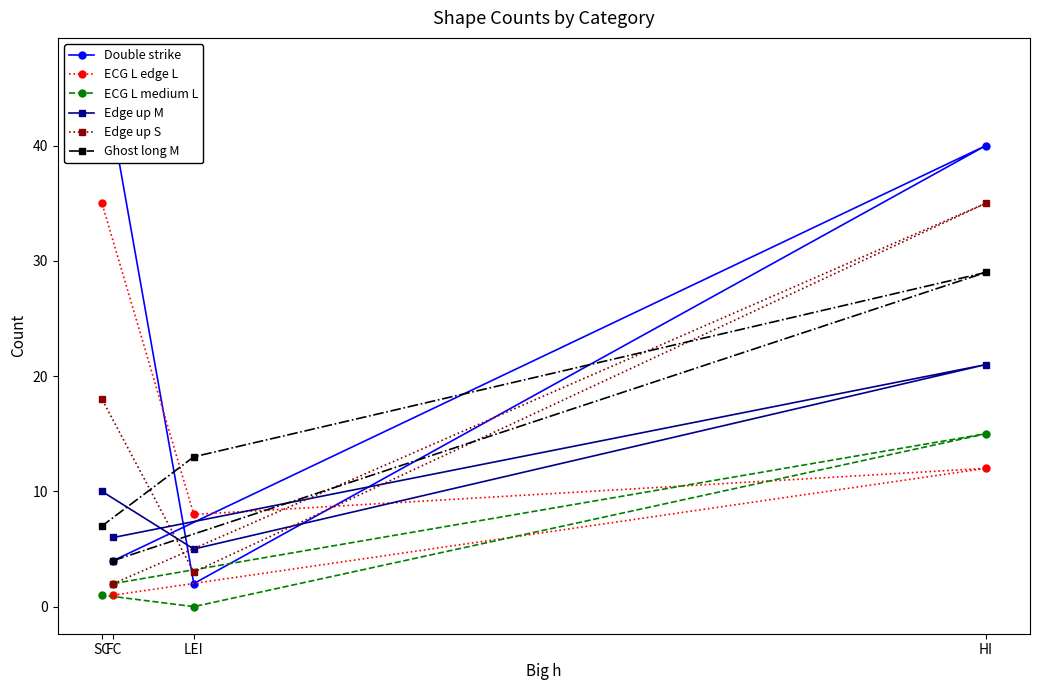

How many lines are shown in the chart?

6